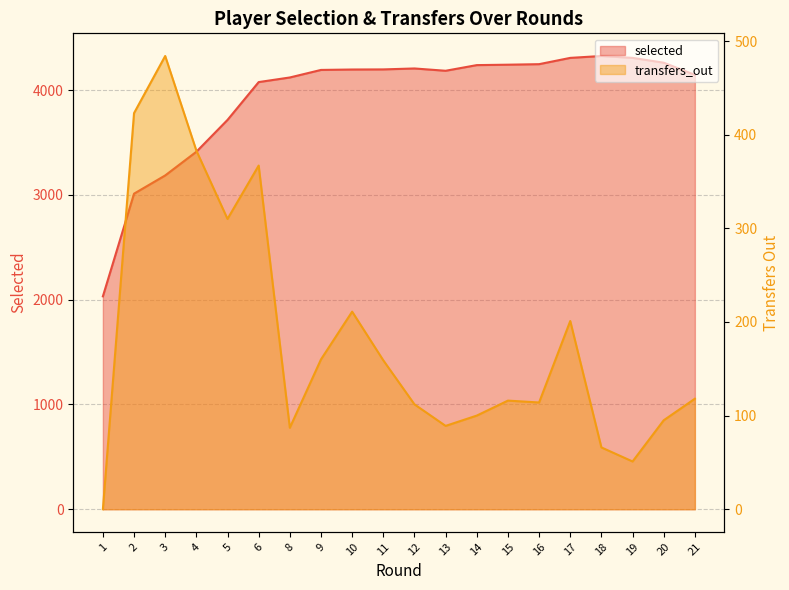

What is the value of the transfers_out point at the 15th from the left?

114